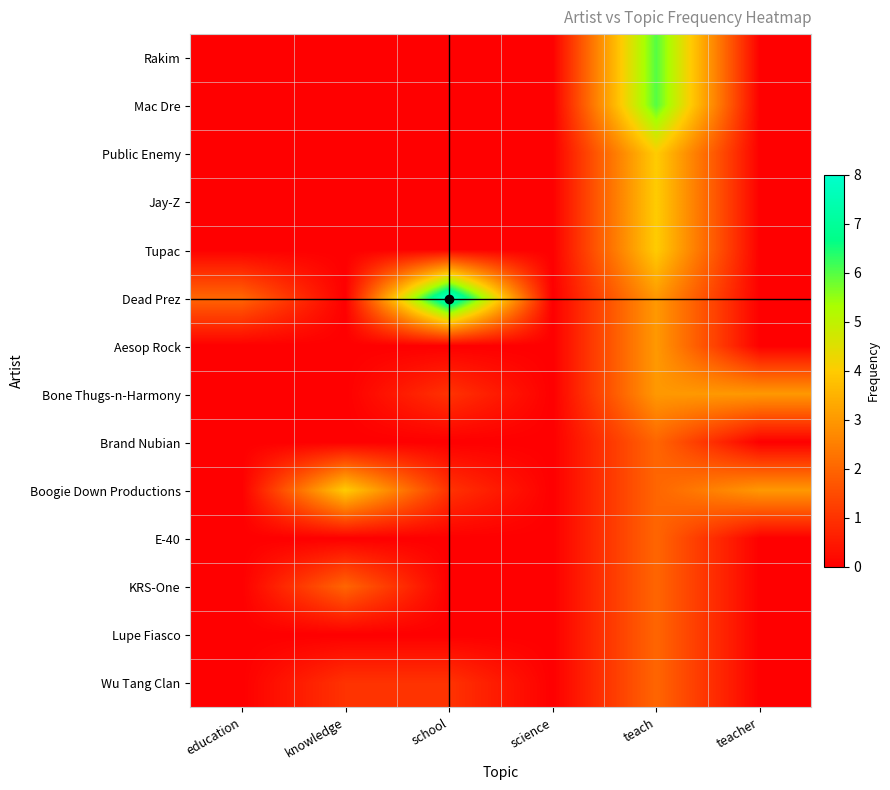

Which has a higher value, teacher or knowledge?

teacher